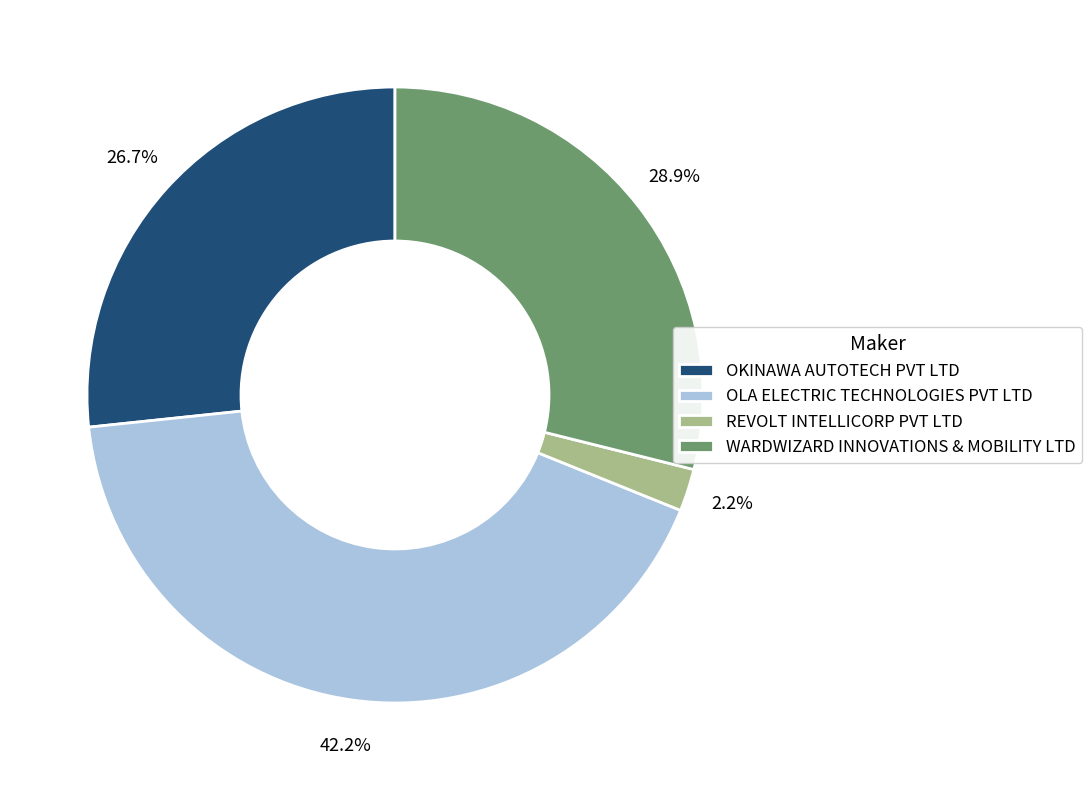

Between OLA ELECTRIC TECHNOLOGIES PVT LTD and WARDWIZARD INNOVATIONS & MOBILITY LTD, which is larger?

OLA ELECTRIC TECHNOLOGIES PVT LTD